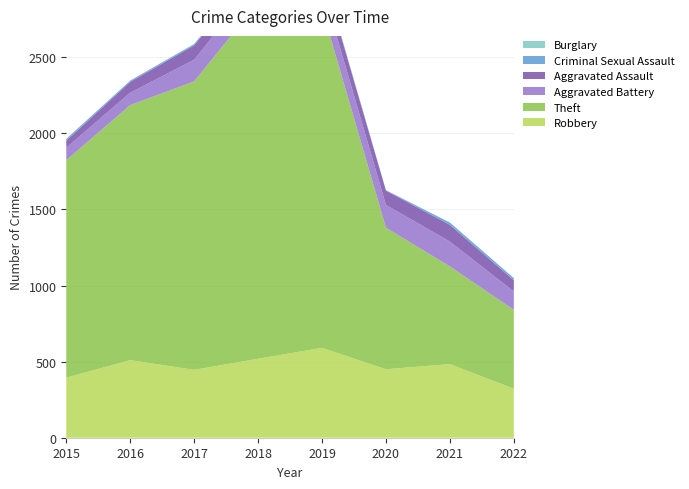

Reading left to right, transcribe all the data shown in this chart.

Robbery: 395	510	446	519	591	450	484	322
Theft: 1429	1676	1896	2341	2230	930	642	518
Aggravated Battery: 82	82	142	152	148	150	163	121
Aggravated Assault: 46	71	95	77	98	94	110	74
Criminal Sexual Assault: 12	8	8	11	8	3	15	14
Burglary: 0	0	2	0	1	0	1	0